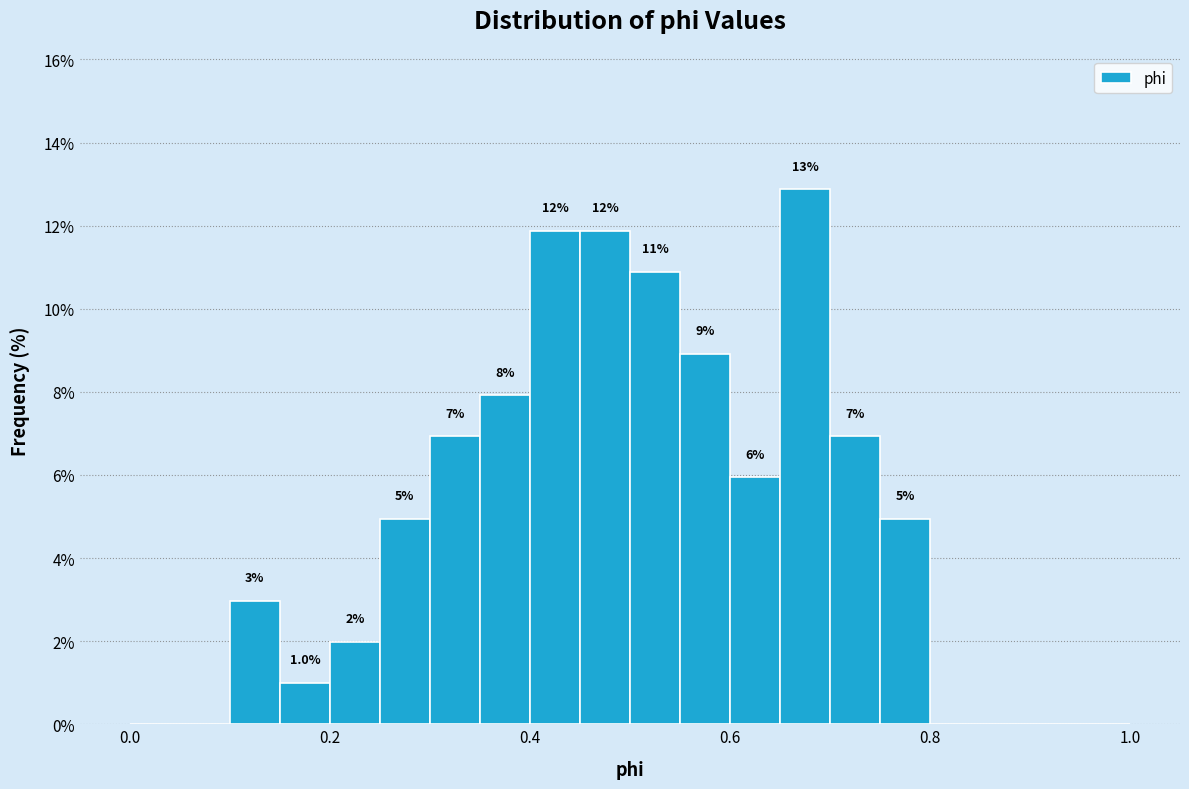

Read against the x-axis, roughly where is the centre of the tallest bar?

0.68